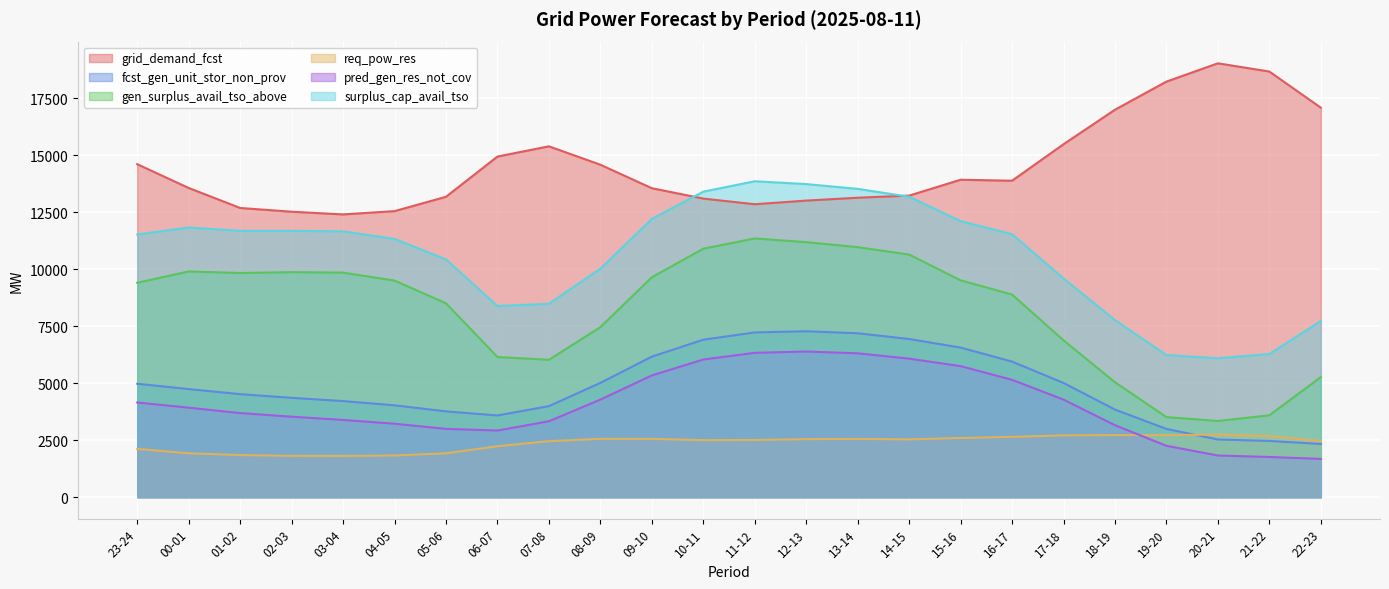

How many lines are shown in the chart?

6